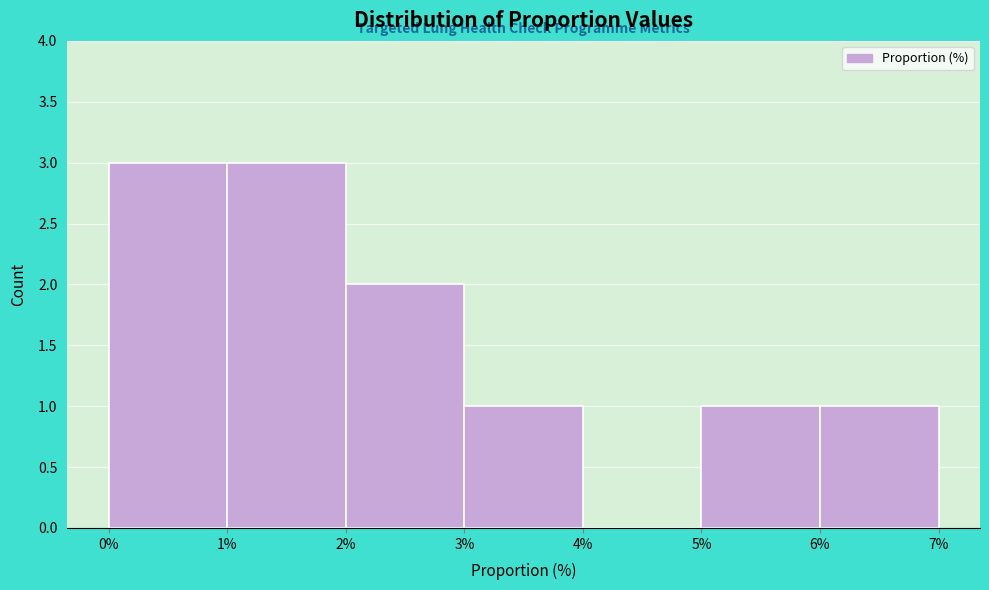

What is the height of the bar covering 3% to 4% on the x-axis? The values are not printed on the chart, so give them approximately, as read against the axis.

1